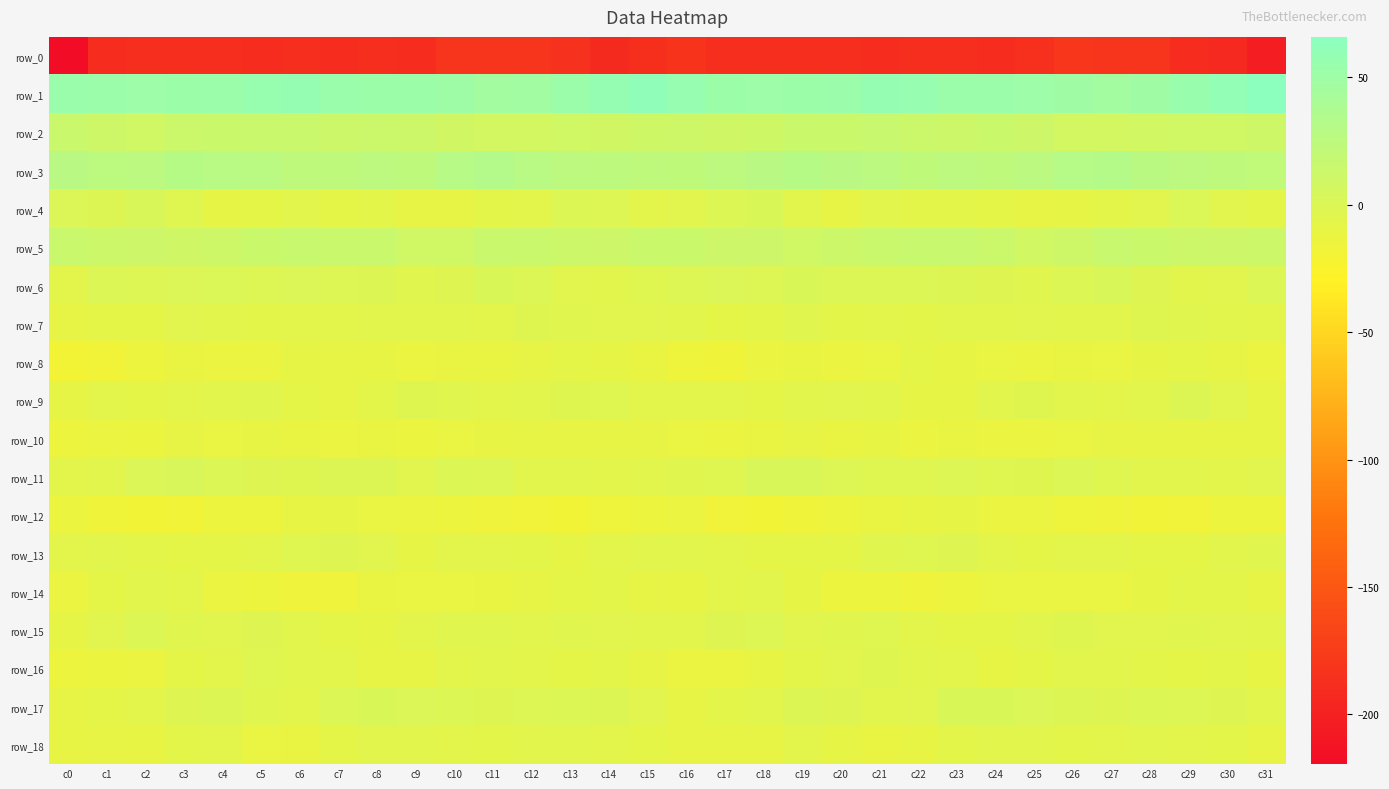

What is the difference between the maximum and minimum values in the row_7 series?

6.3